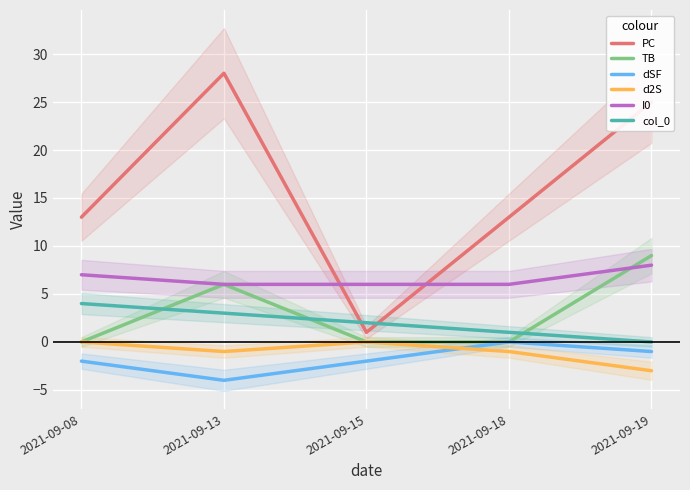

What is the difference between the maximum and second lowest values in the TB series?

9